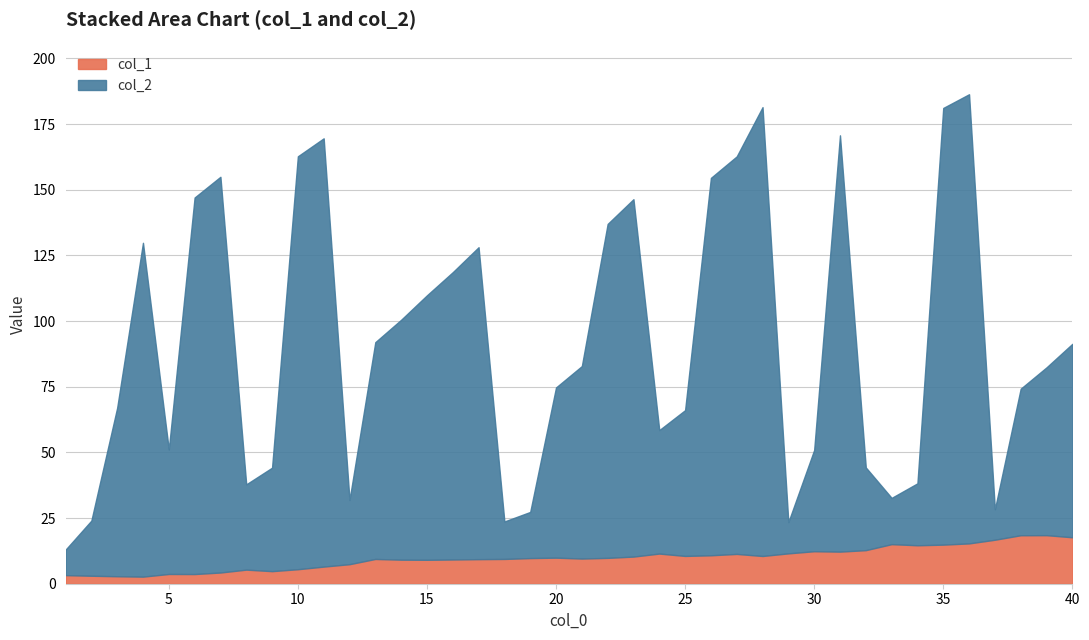

After their last crossing, which series has the higher values: col_2 or col_1?

col_2